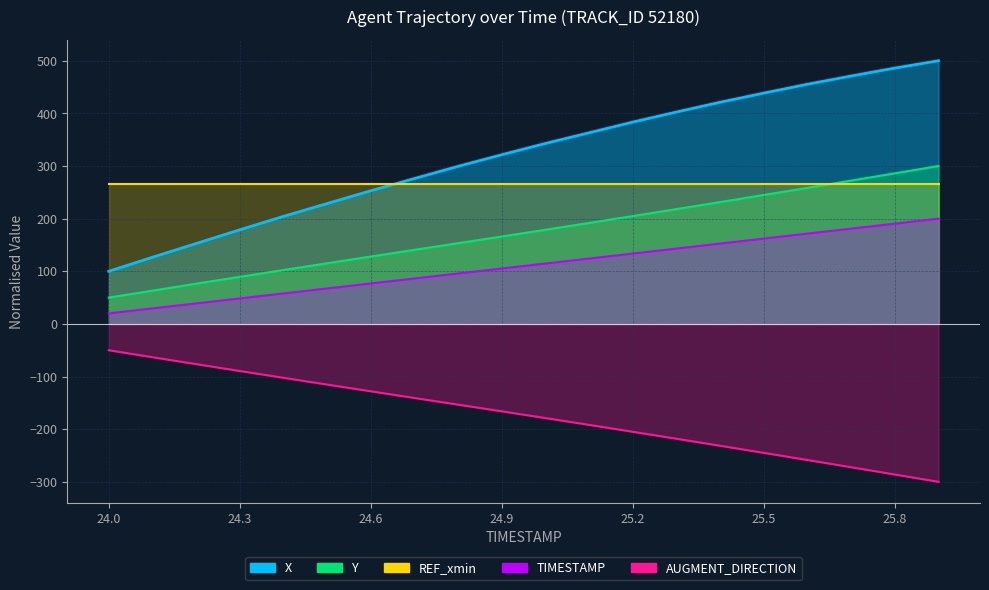

Which category has the lowest value in the X series?

24.0